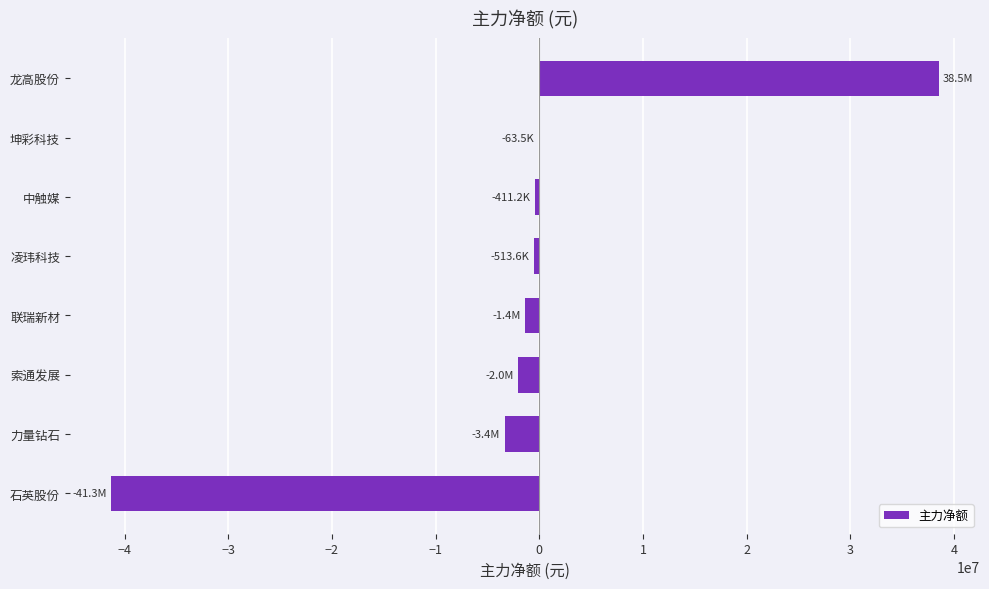

True or false: the data shows -41301253 at 石英股份.

True